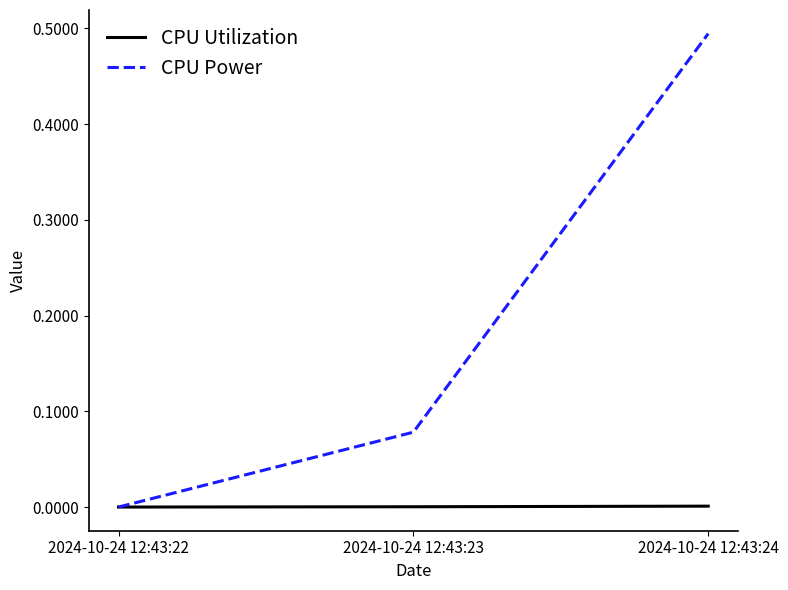

Between 2024-10-24 12:43:22 and 2024-10-24 12:43:23, which series saw the biggest shift?

CPU Power